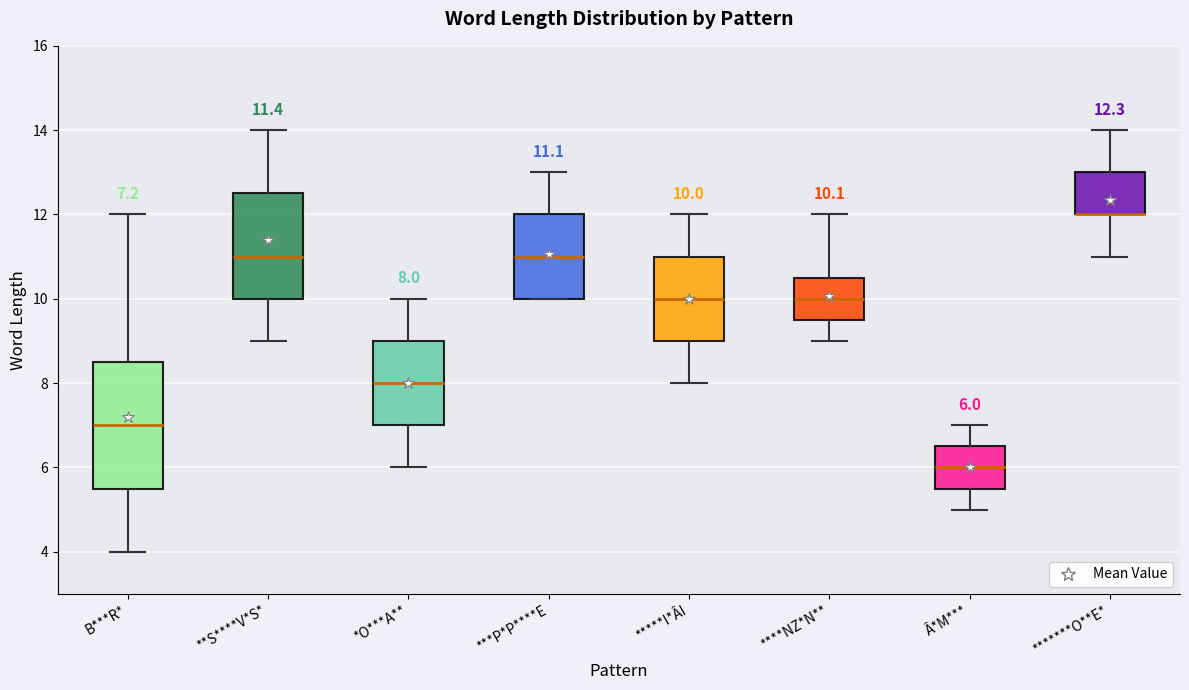

Which box is the tallest, from its lower edge to its upper edge?

B***R*